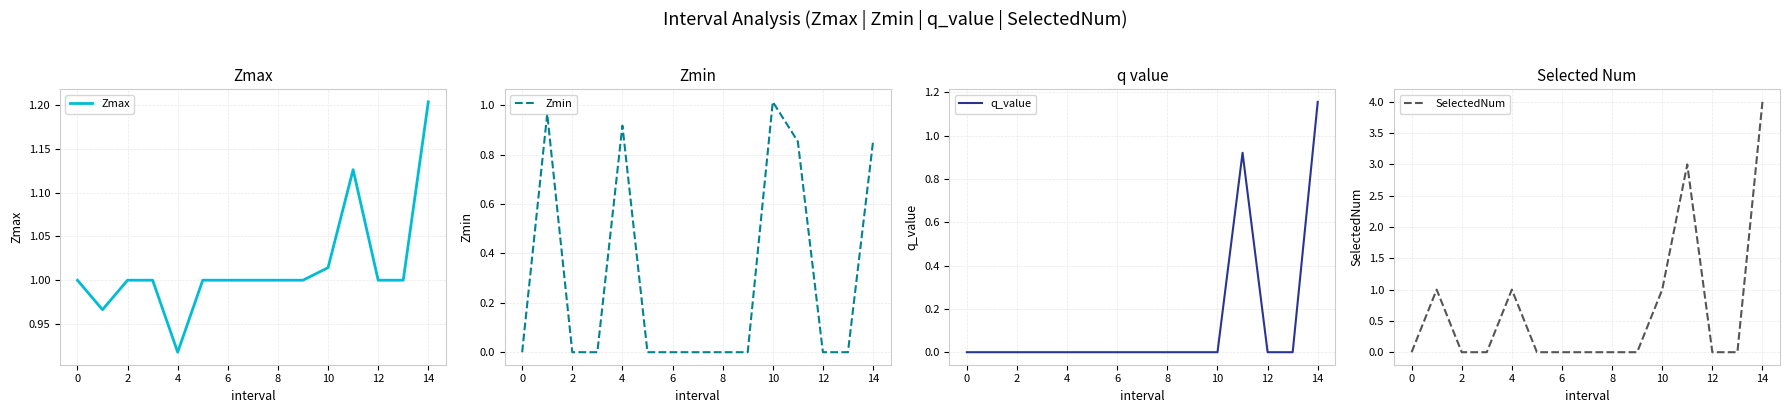

Reading left to right, list all the values displayed in this chart.

Zmax: 1.0	1.0	1.0	1.0	0.9	1.0	1.0	1.0	1.0	1.0	1.0	1.1	1.0	1.0	1.2
Zmin: 0.0	1.0	0.0	0.0	0.9	0.0	0.0	0.0	0.0	0.0	1.0	0.9	0.0	0.0	0.9
q_value: 0.0	-0.0	0.0	0.0	-0.0	0.0	0.0	0.0	0.0	0.0	-0.0	0.9	0.0	0.0	1.2
SelectedNum: 0.0	1.0	0.0	0.0	1.0	0.0	0.0	0.0	0.0	0.0	1.0	3.0	0.0	0.0	4.0